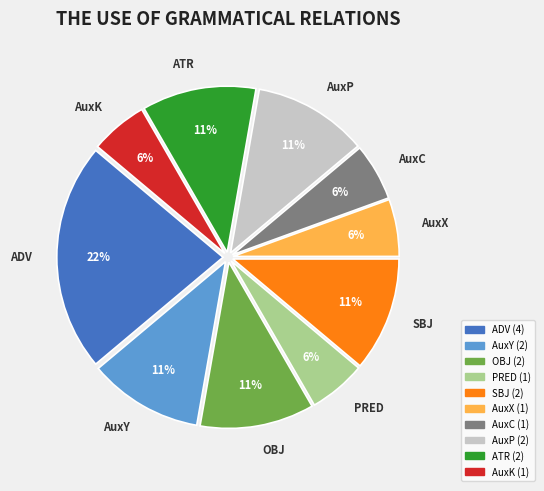

To the nearest percent, what is the average slice percentage?

10%